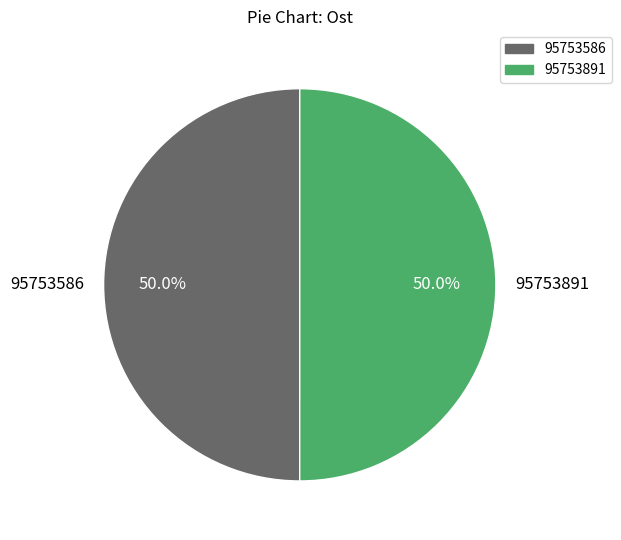

What is the ratio of the value at 95753891 to the value at 95753586?

1.0